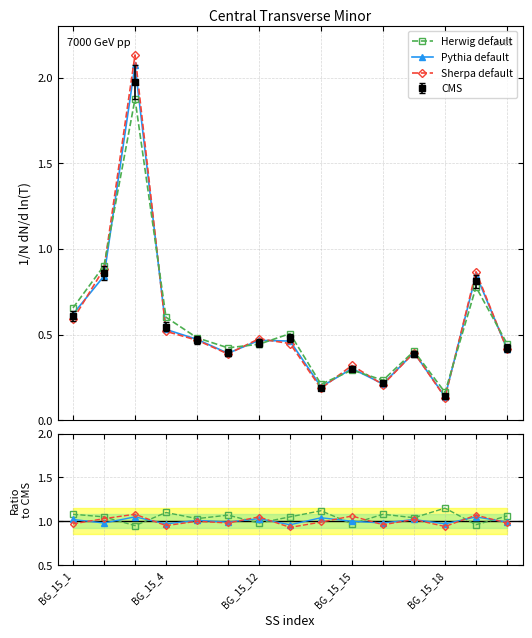

What value does the Pythia series have at 13?

1.1